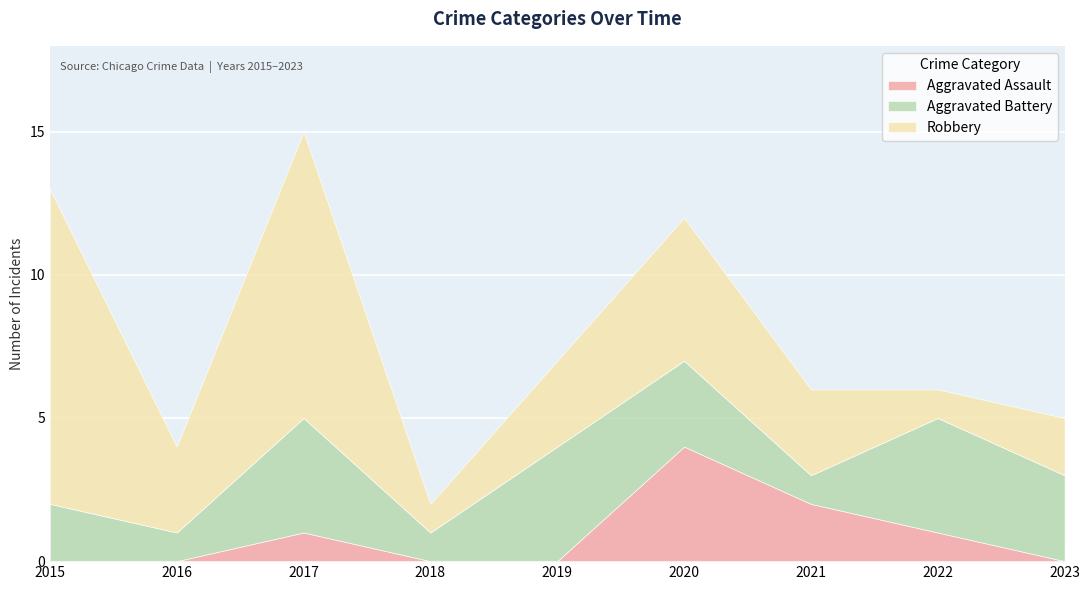

Between 2019 and 2021, which series saw the biggest shift?

Aggravated Battery